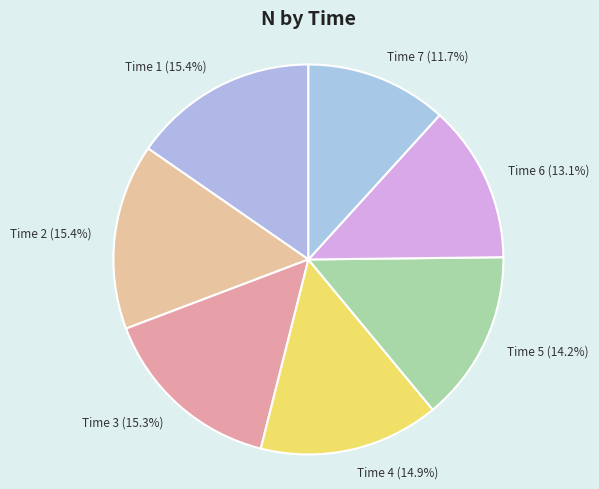

Does any single category account for the majority?

No